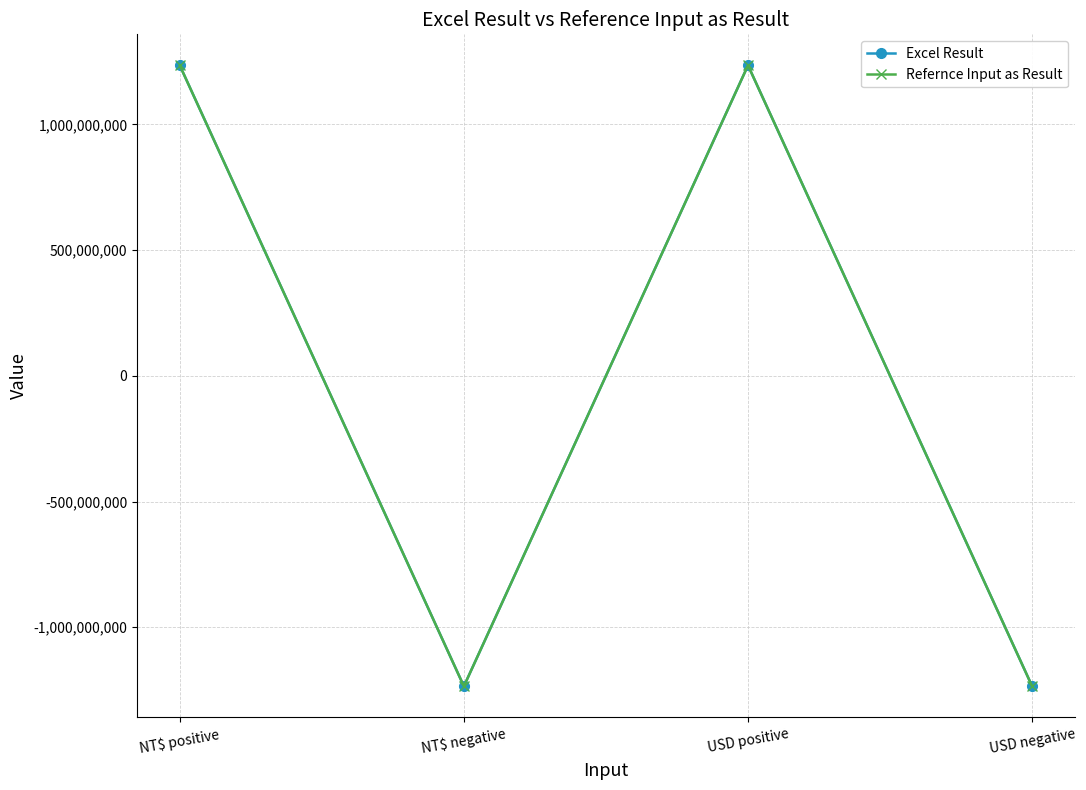

What is the minimum value for Excel Result?

-1234567890